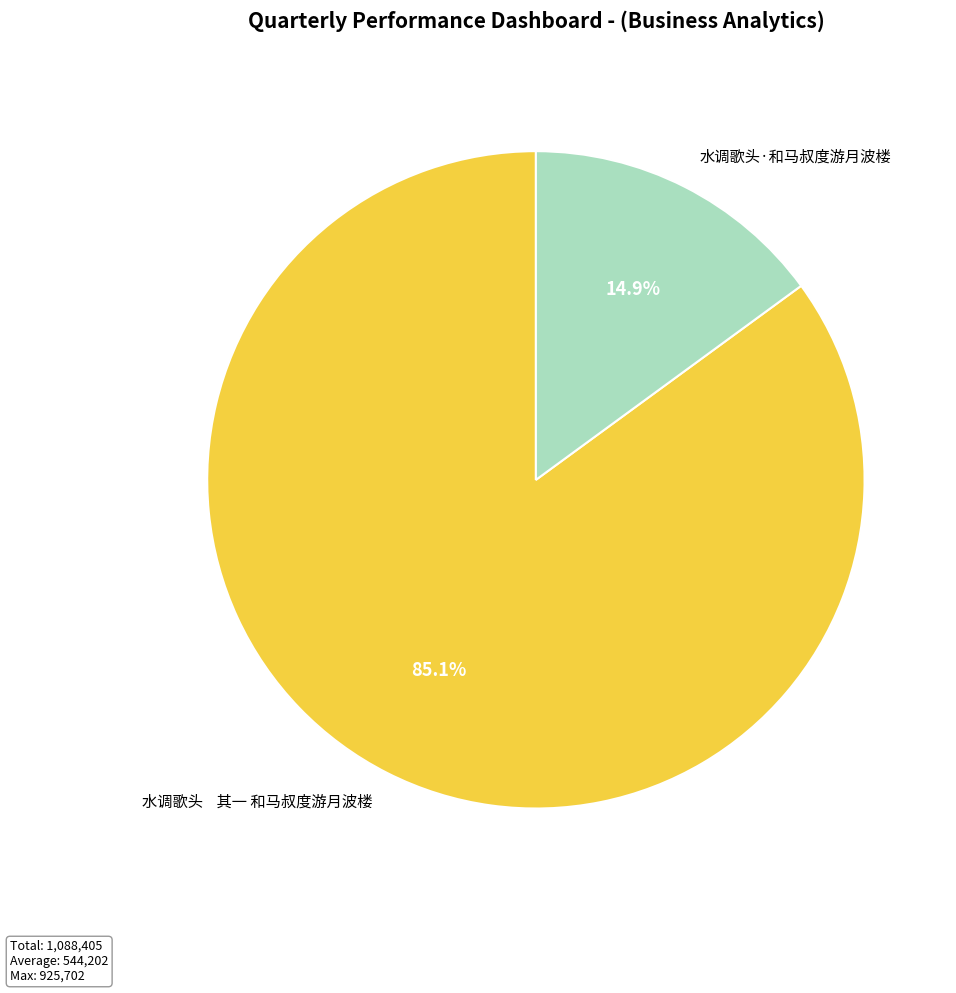

Approximately how many times larger is the value at 水调歌头 其一 和马叔度游月波楼 compared to 水调歌头·和马叔度游月波楼?

5.7